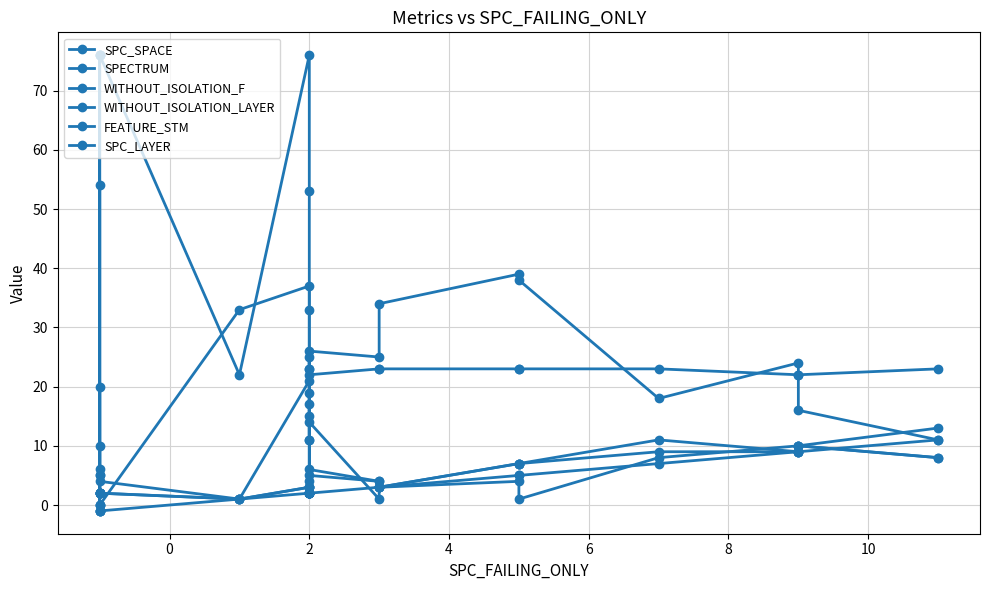

What is the label of the 7th point from the left?

2